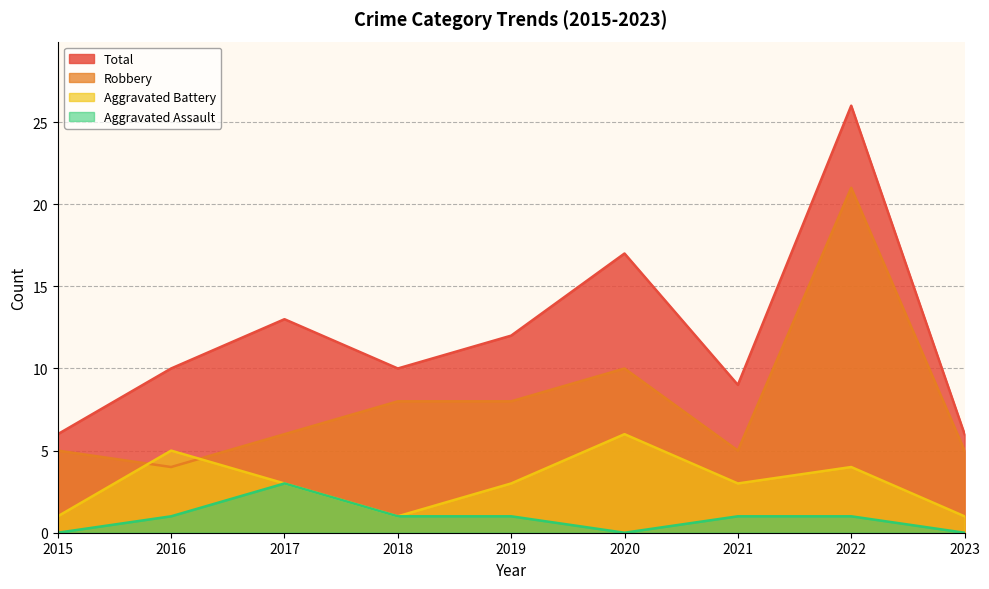

Rank the series by their maximum value, from lowest to highest.

Aggravated Assault, Aggravated Battery, Robbery, Total